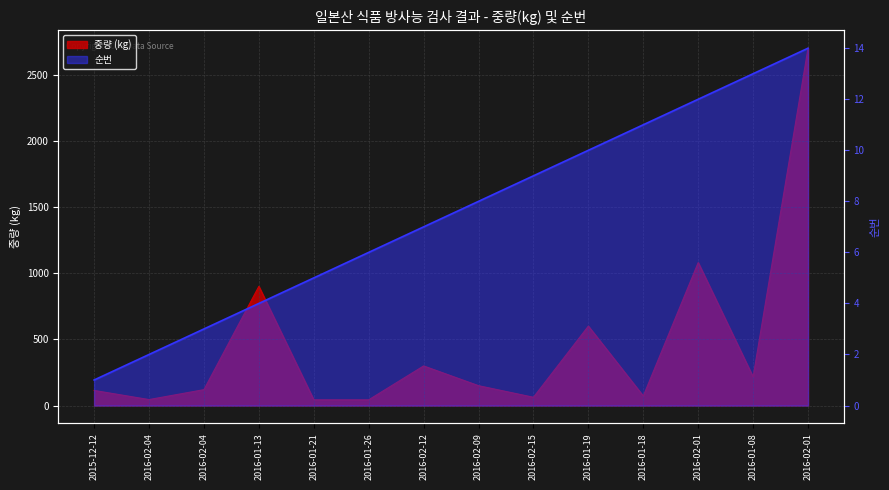

True or false: 순번 and 중량(kg) intersect in this chart.

False